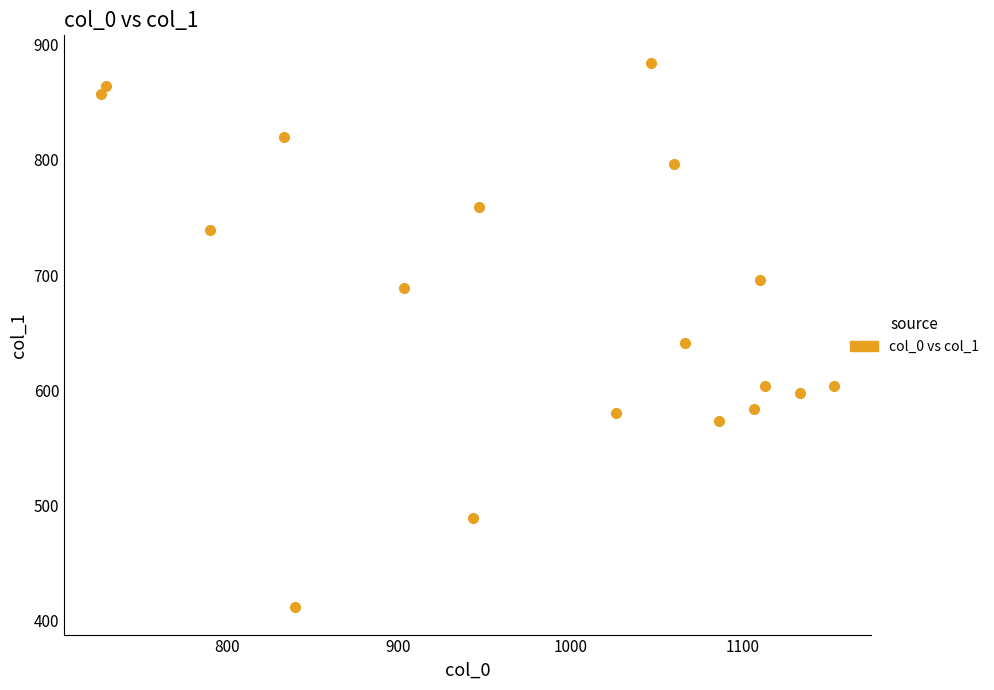

What is the range of Y values (max minus min)?

472.5